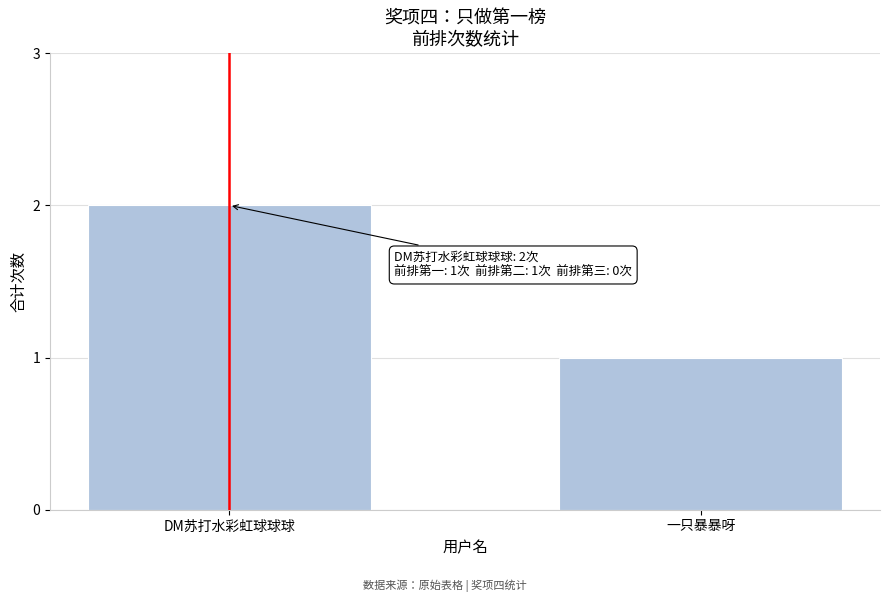

Reading right to left, transcribe all the data shown in this chart.

一只暴暴呀=1	DM苏打水彩虹球球球=2